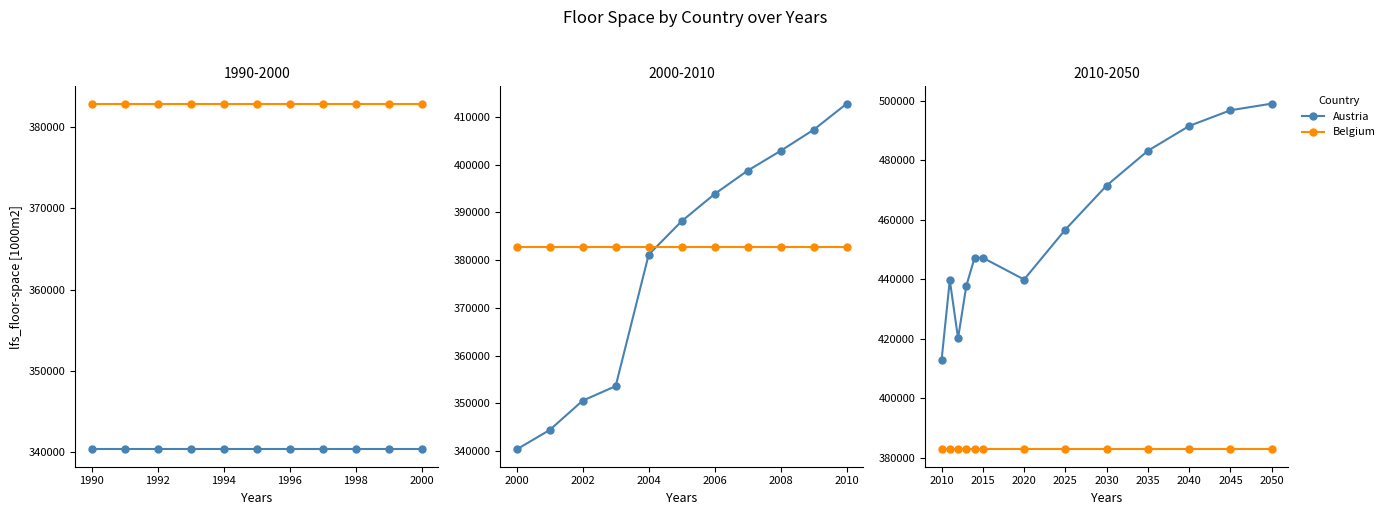

What is the sum of all Belgium values?

4977050